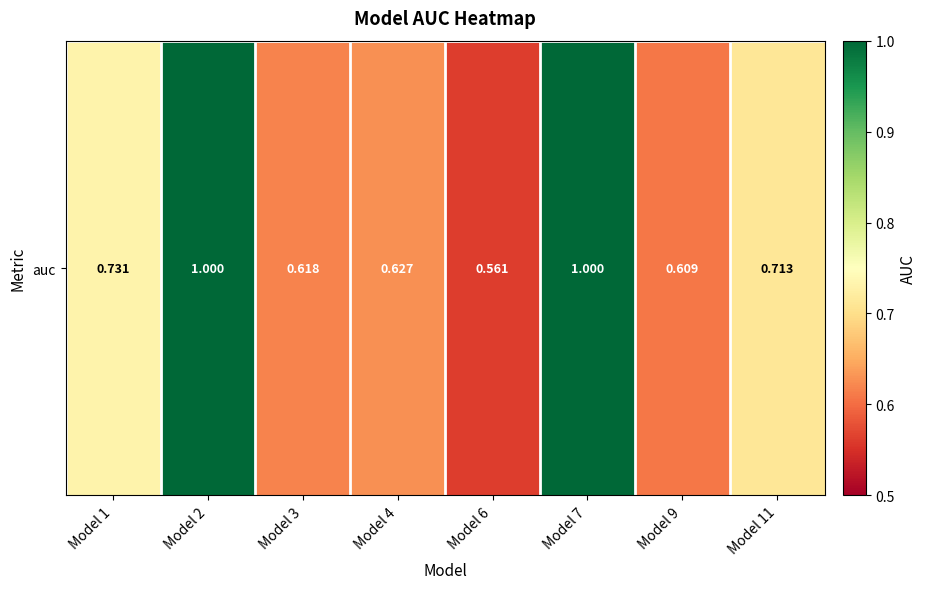

What value does the data have at Model 9?

0.6